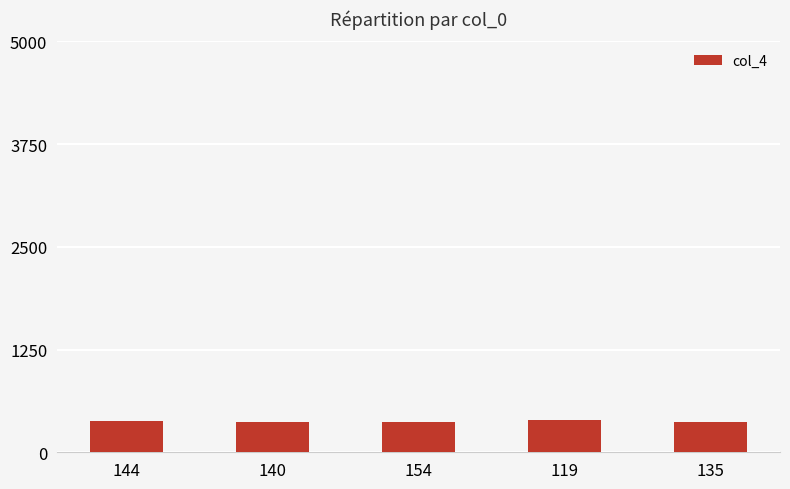

How many bars are there in total?

5